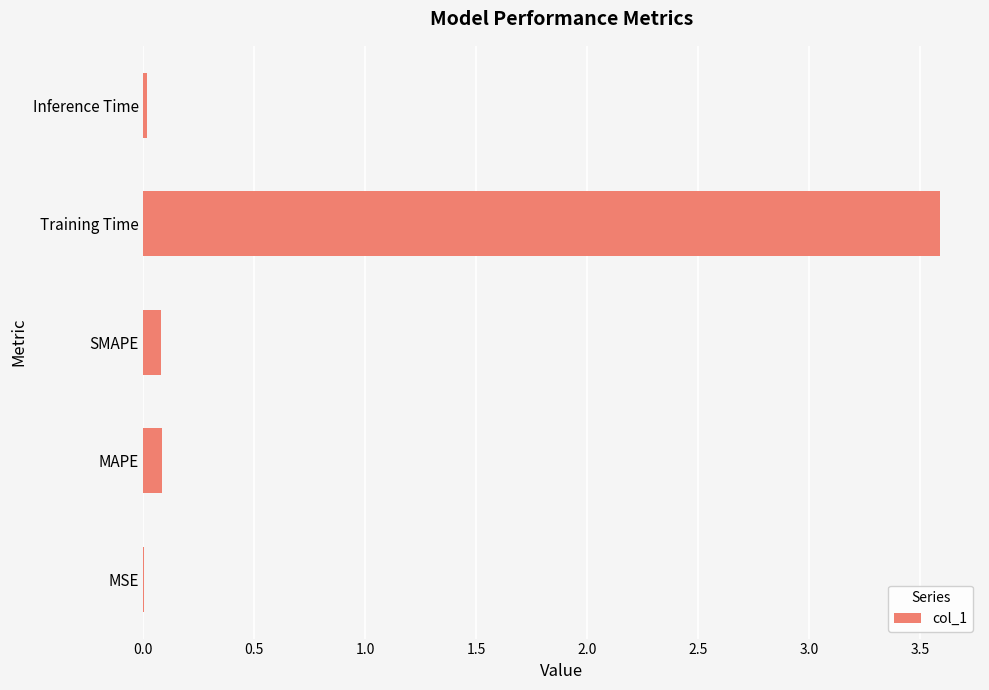

The value at Inference Time is 0.0. True or false?

True